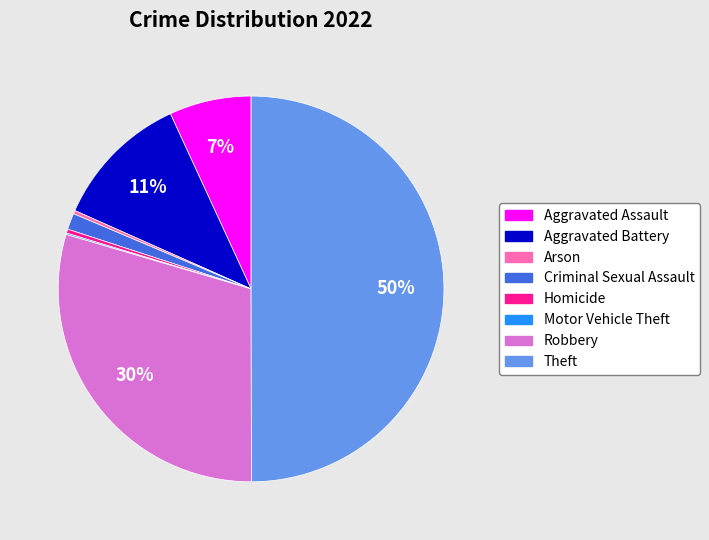

Does Arson account for over 50% of the chart?

No